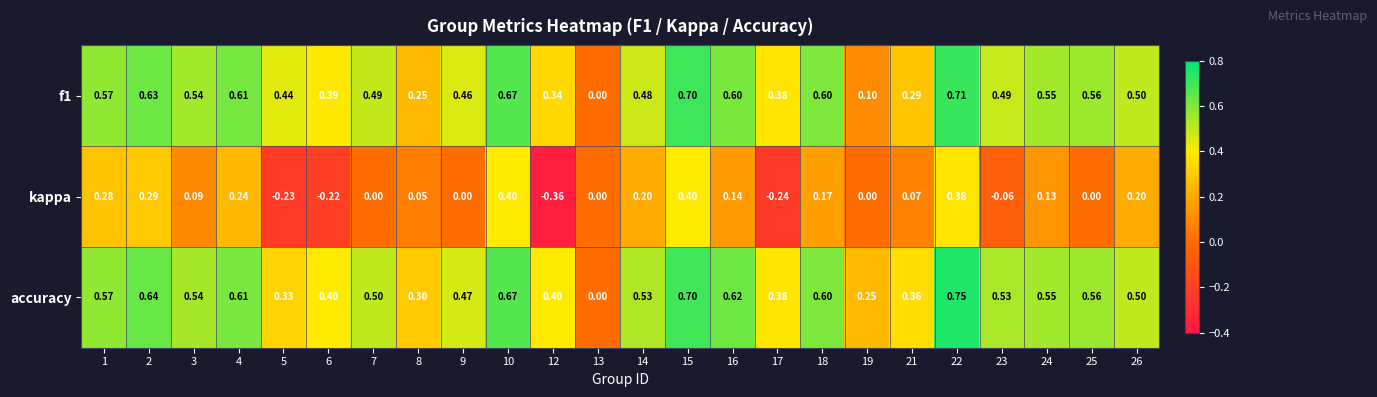

Which series has the largest range (max minus min)?

kappa